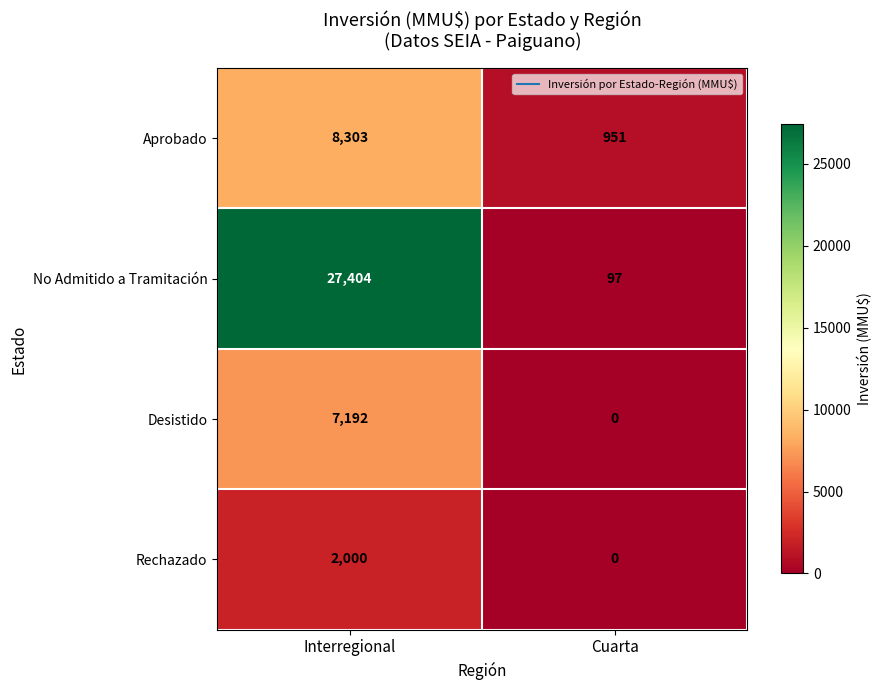

Rank the series at Interregional from highest to lowest value.

No Admitido a Tramitación, Aprobado, Desistido, Rechazado